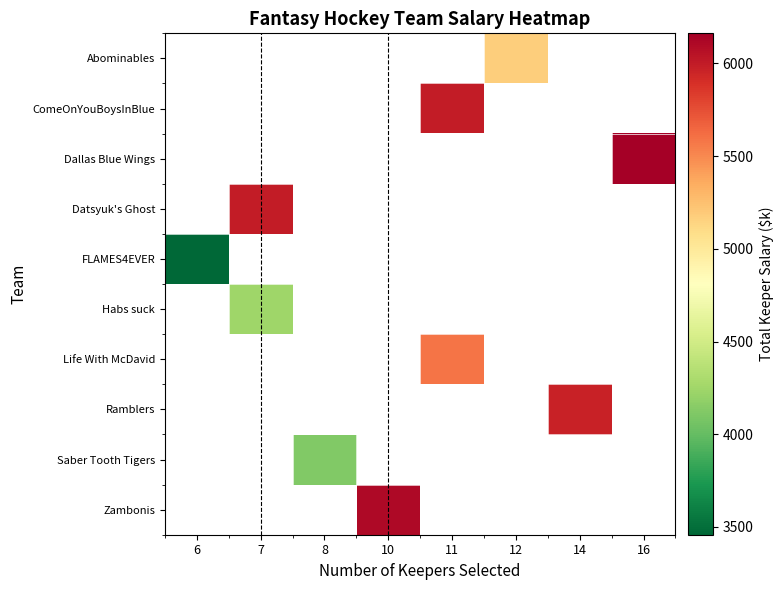

How many series are shown in this chart?

10